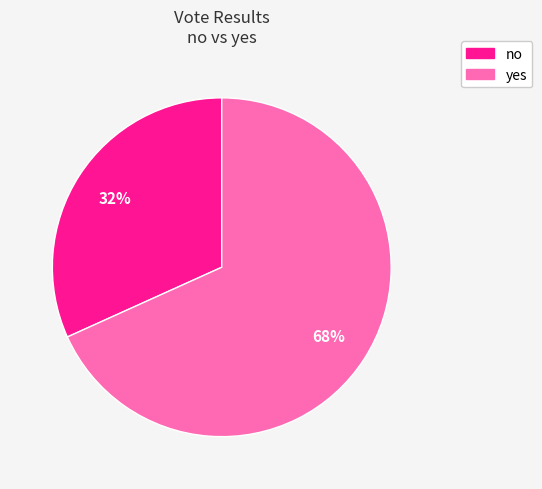

To the nearest percent, what percentage of the pie is no?

32%